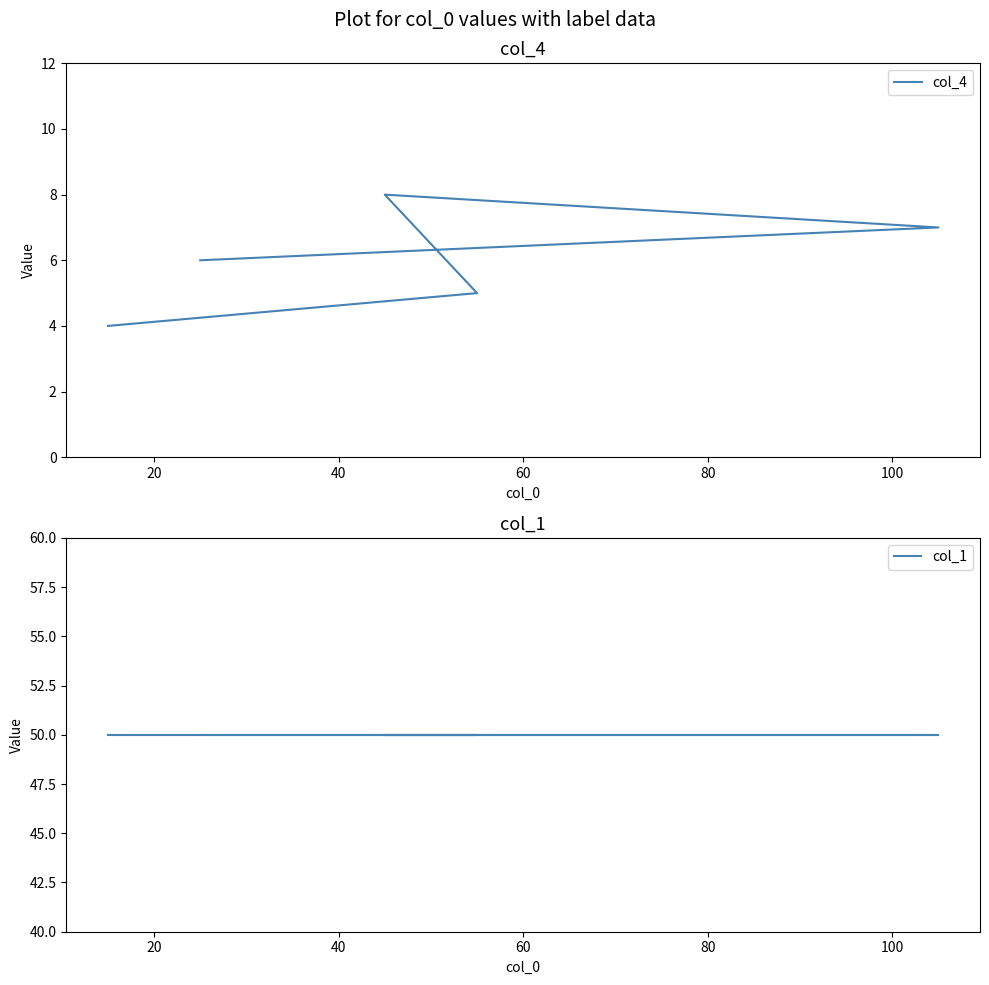

True or false: col_4 and col_1 intersect in this chart.

False